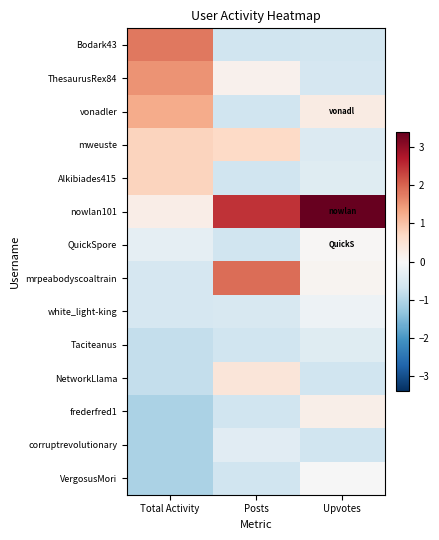

Which label corresponds to the smallest value in the chart?

Total Activity